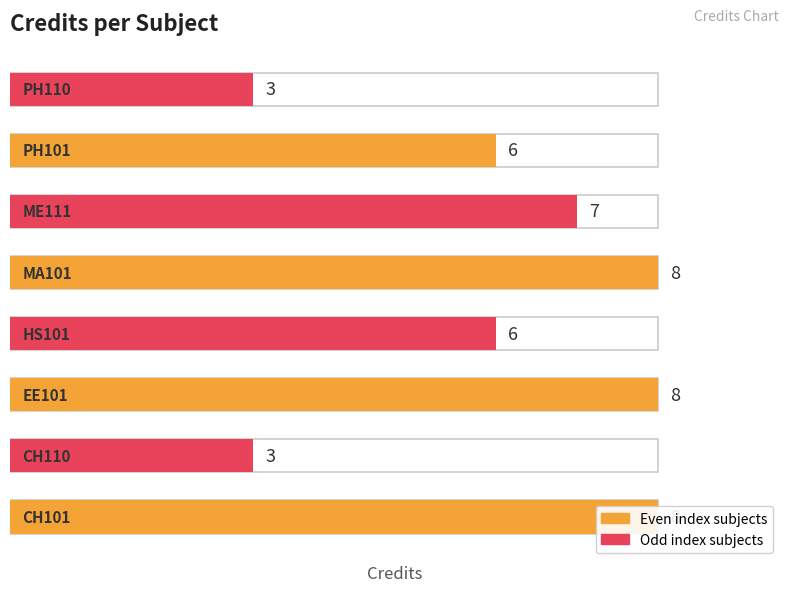

True or false: the data shows 8 at HS101.

False